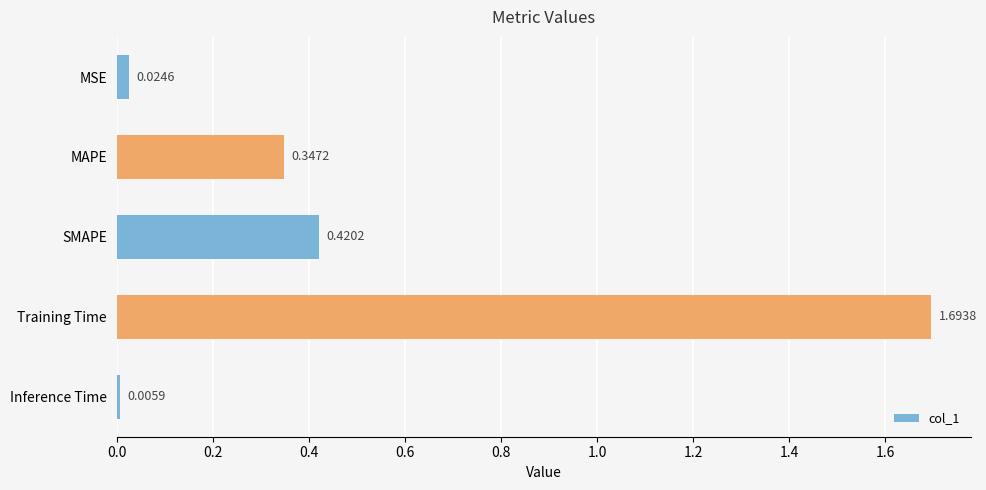

At which category does the chart reach its minimum across all series?

Inference Time